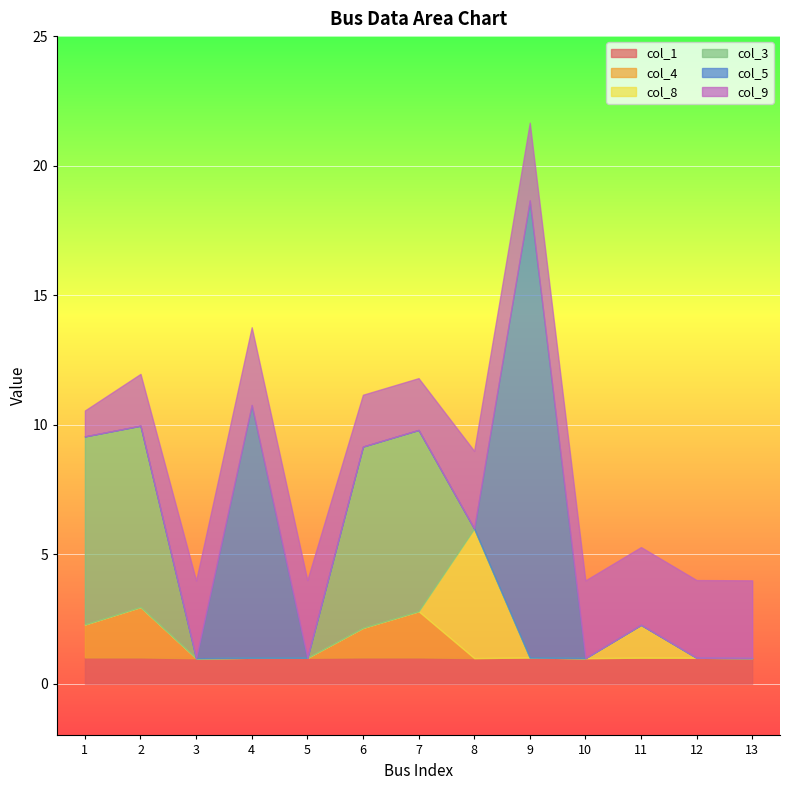

True or false: col_8 has a value of 5.0 at 8.

True